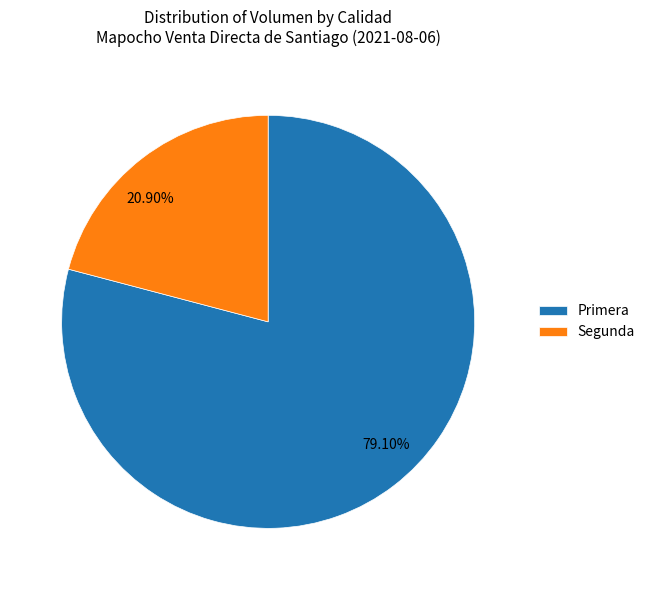

Approximately how many times larger is the value at Primera compared to Segunda?

3.8